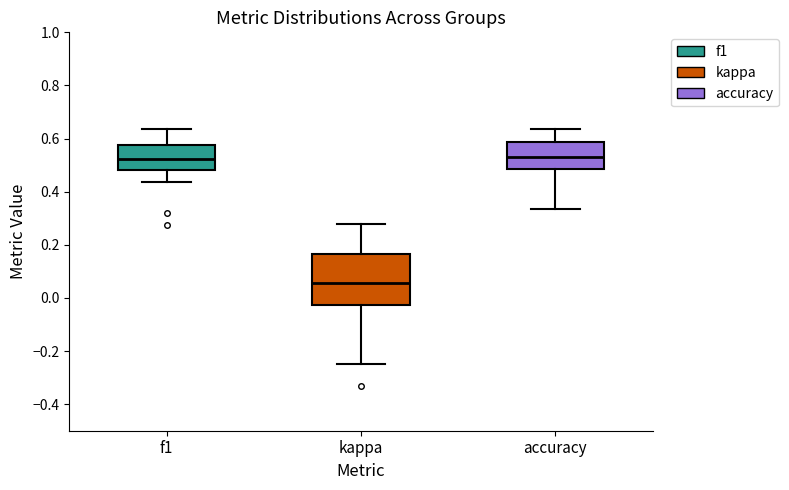

Reading left to right, transcribe this box plot: for each box, give where its median line is, the range the box spans, and where its two whiskers end, as read against the y-axis. The values are not printed on the chart, so give them approximately, as read against the axis.

f1: median 0.52, box 0.48 to 0.58, whiskers 0.44 to 0.64
kappa: median 0.06, box -0.02 to 0.16, whiskers -0.24 to 0.28
accuracy: median 0.52, box 0.48 to 0.58, whiskers 0.34 to 0.64